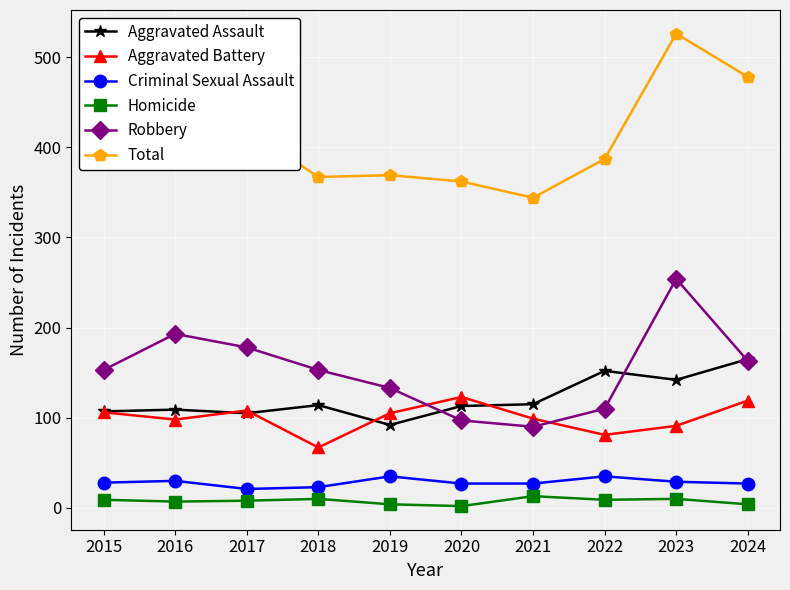

What is the approximate value of Robbery at 2022, to the nearest 10?

110